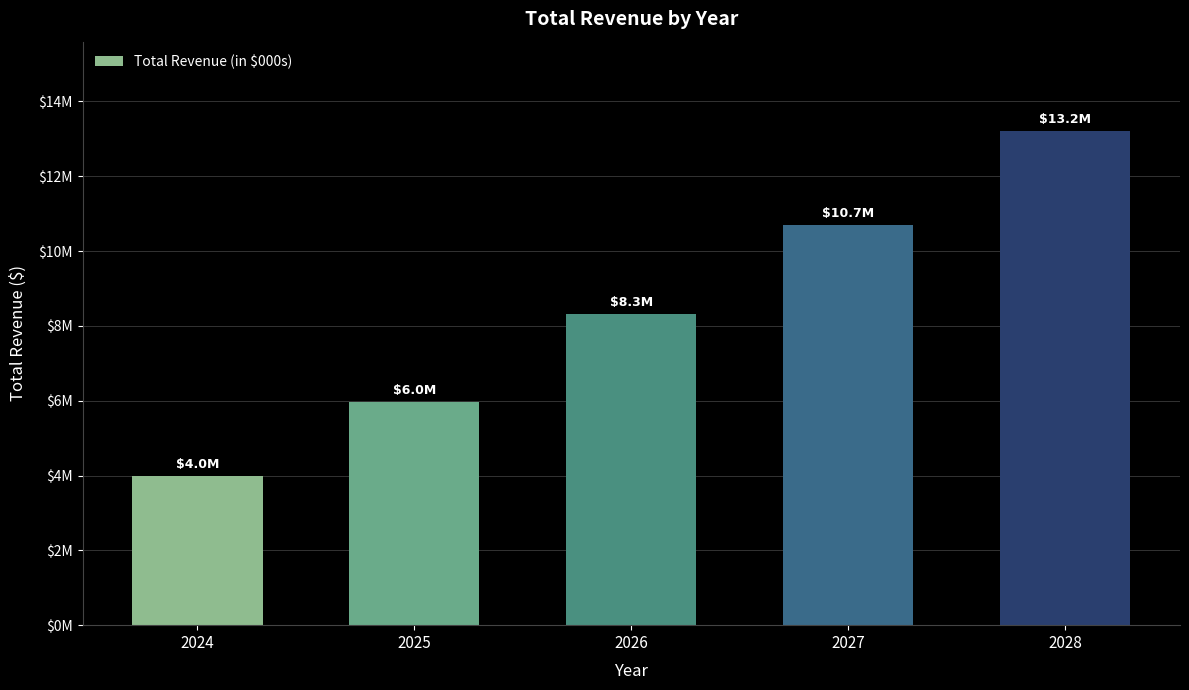

At which label does the data first exceed 8306847?

2027